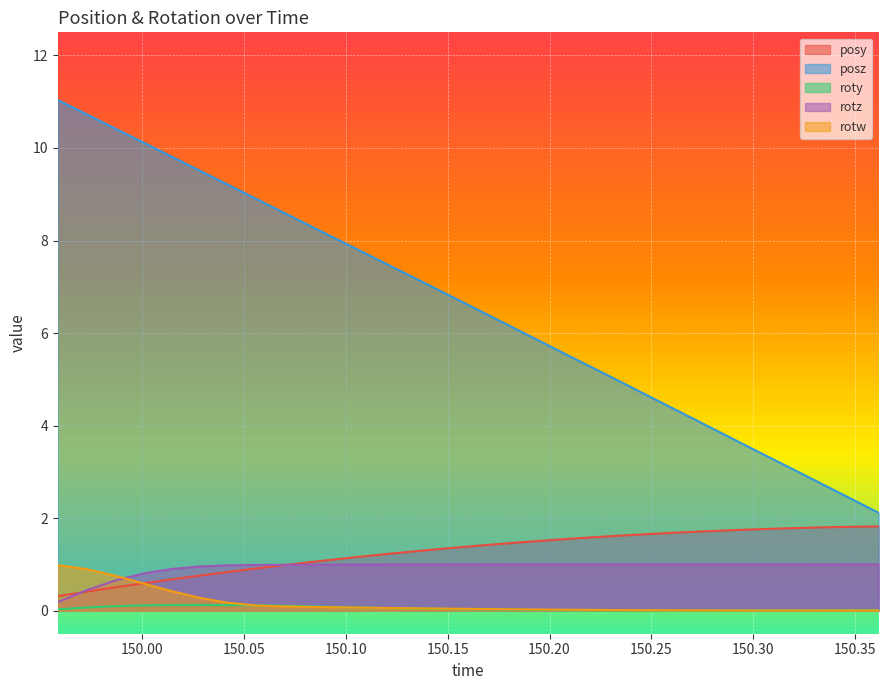

Reading left to right, transcribe all the data shown in this chart.

posy: 0.3	0.4	0.5	0.6	0.7	0.8	0.8	0.9	1.0	1.1	1.1	1.2	1.2	1.3	1.4	1.4	1.5	1.5	1.5	1.6	1.6	1.7	1.7	1.7	1.7	1.8	1.8	1.8	1.8	1.8
posz: 11.0	10.7	10.4	10.1	9.8	9.5	9.2	8.9	8.6	8.3	8.0	7.7	7.4	7.1	6.8	6.5	6.1	5.8	5.5	5.2	4.9	4.6	4.3	4.0	3.7	3.4	3.1	2.7	2.4	2.1
roty: 0.0	0.1	0.1	0.1	0.1	0.1	0.1	0.1	0.1	0.1	0.1	0.1	0.1	0.0	0.0	0.0	0.0	0.0	0.0	0.0	0.0	0.0	0.0	0.0	0.0	0.0	0.0	0.0	0.0	0.0
rotz: 0.2	0.4	0.6	0.8	0.9	1.0	1.0	1.0	1.0	1.0	1.0	1.0	1.0	1.0	1.0	1.0	1.0	1.0	1.0	1.0	1.0	1.0	1.0	1.0	1.0	1.0	1.0	1.0	1.0	1.0
rotw: 1.0	0.9	0.8	0.6	0.4	0.3	0.2	0.1	0.1	0.1	0.1	0.1	0.1	0.0	0.0	0.0	0.0	0.0	0.0	0.0	0.0	0.0	0.0	0.0	0.0	0.0	0.0	0.0	0.0	0.0